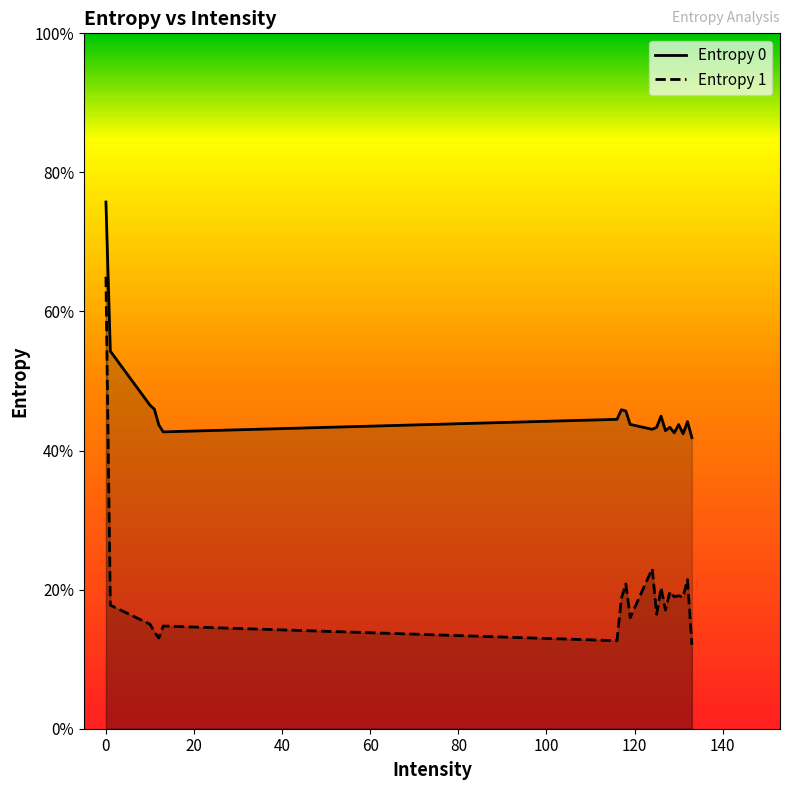

What are all the series names shown in the legend?

Entropy 0, Entropy 1